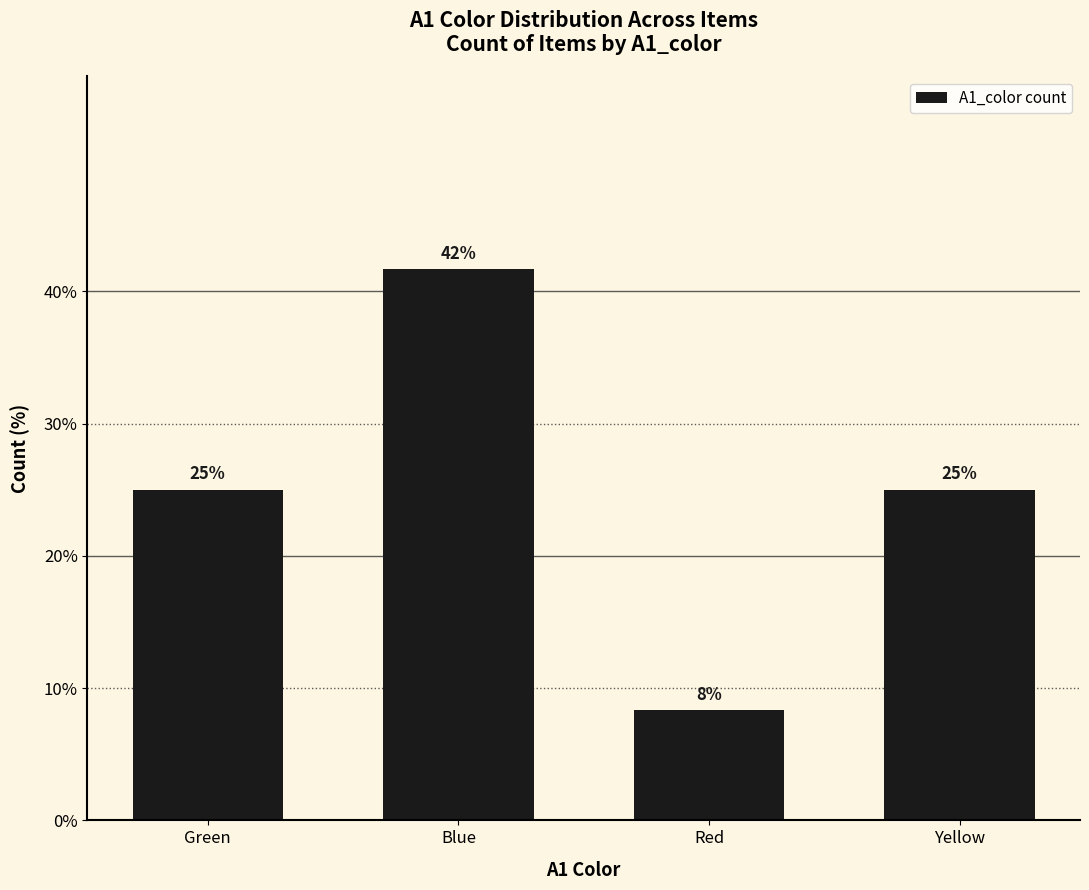

The chart shows a value of 35.1 at Green. True or false?

False